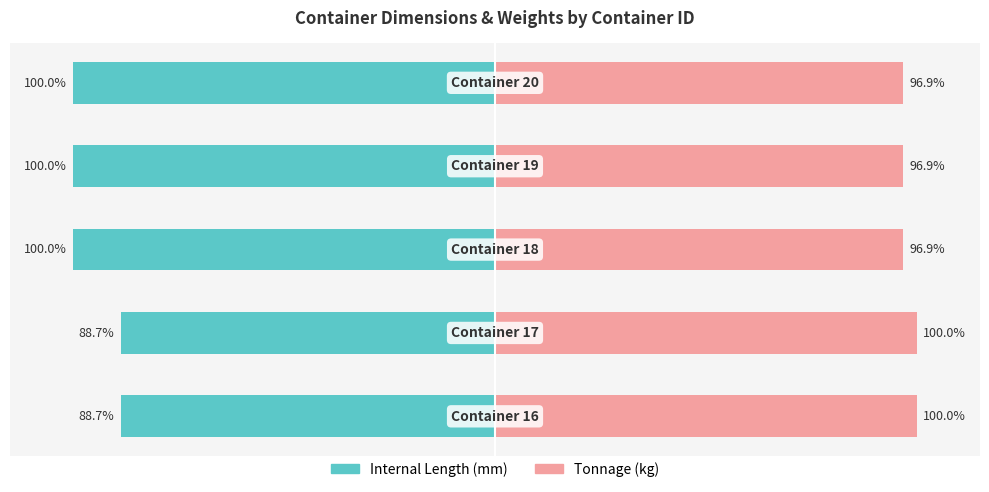

What is the highest value of the tonnage series?

100.0